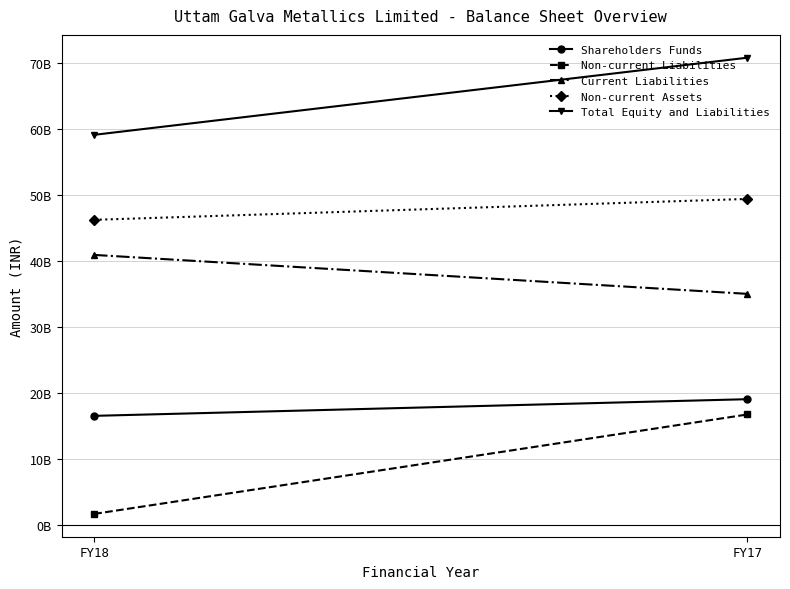

Reading left to right, what are all the values shown in this chart?

Shareholders Funds: FY18=16512100000	FY17=19033200000
Non-current Liabilities: FY18=1667000000	FY17=16716700000
Current Liabilities: FY18=40875000000	FY17=34981000000
Non-current Assets: FY18=46187100000	FY17=49351200000
Total Equity and Liabilities: FY18=59054100000	FY17=70730900000